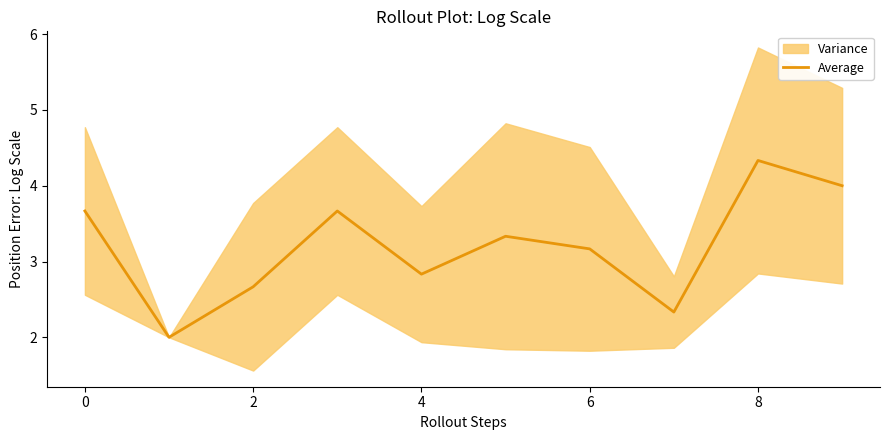

The chart shows a value of 4.0 at 9. True or false?

True